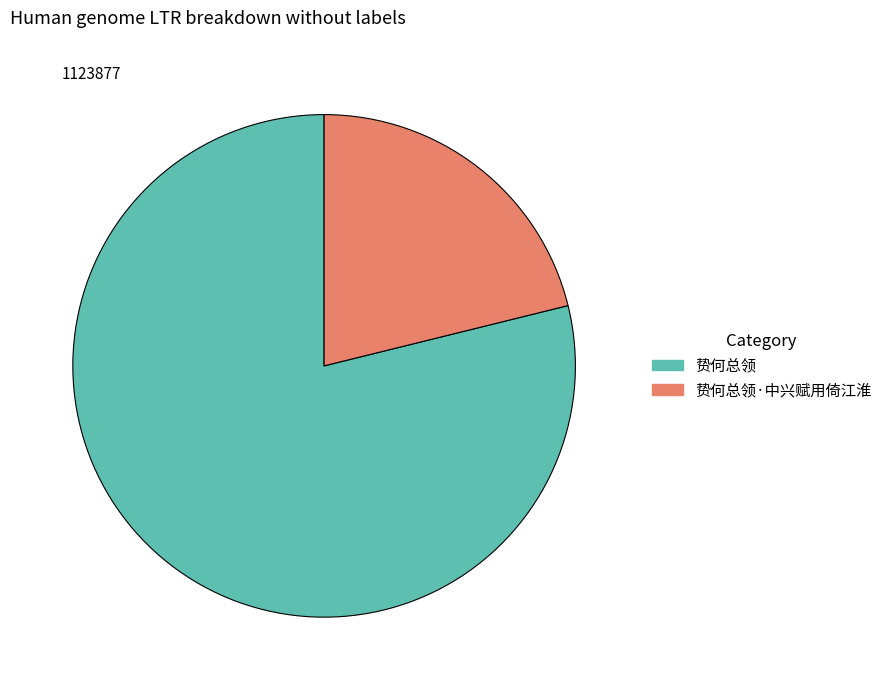

Is there a majority slice in this chart?

Yes